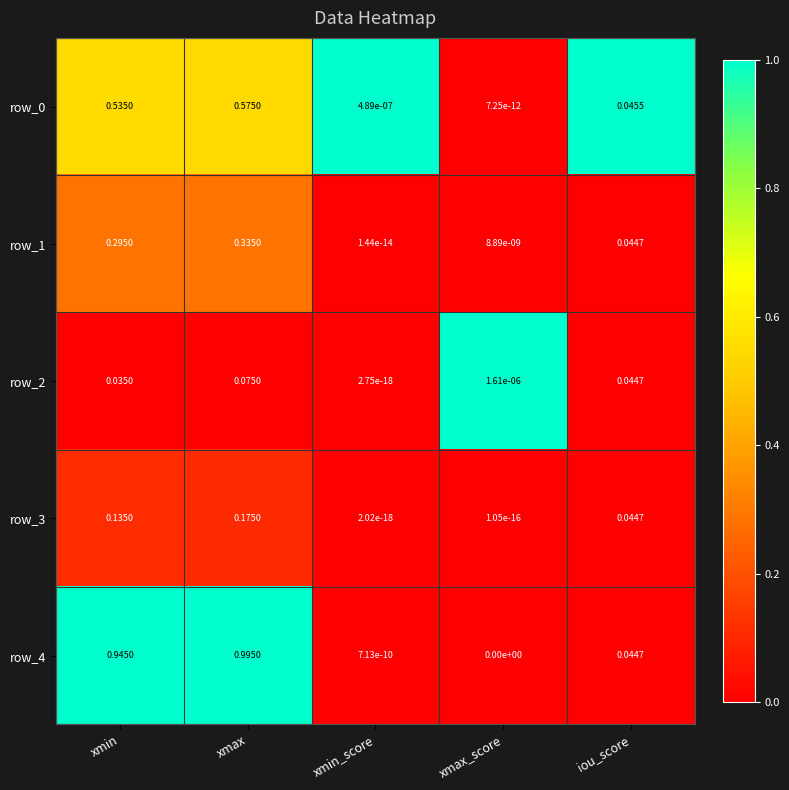

Between xmax and xmin_score, which series saw the biggest shift?

row_4